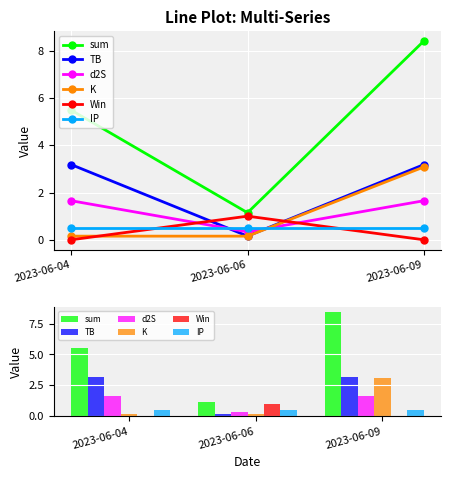

What is the value of the d2S bar at the 2nd from the left?

0.3